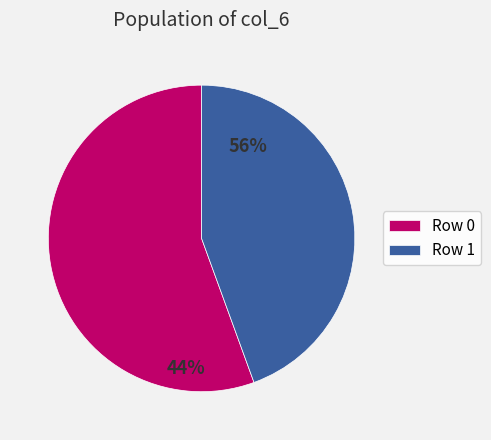

To the nearest percent, what is the combined percentage of Row 1 and Row 0?

100%